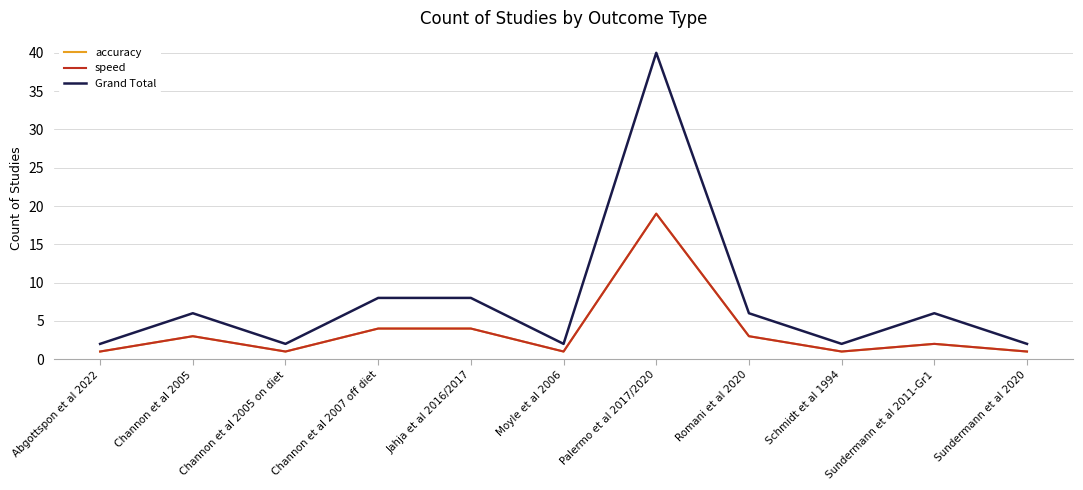

At which category is the sum across all series the highest?

Palermo et al 2017/2020